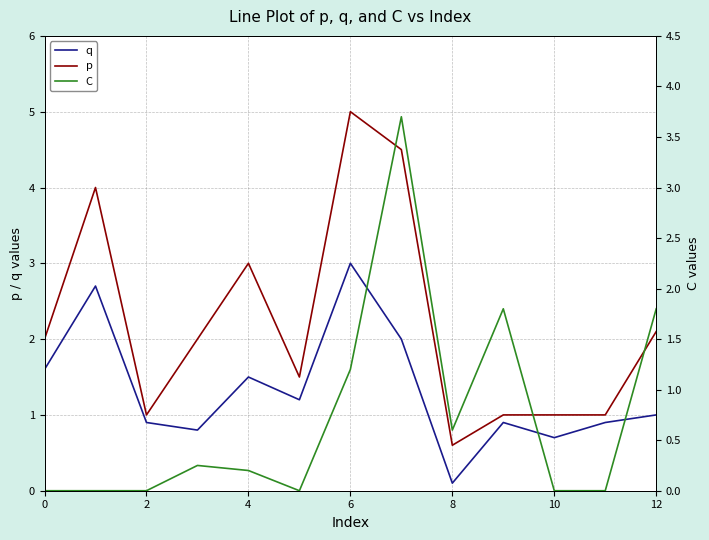

Is this an area chart (filled region under the line)?

No